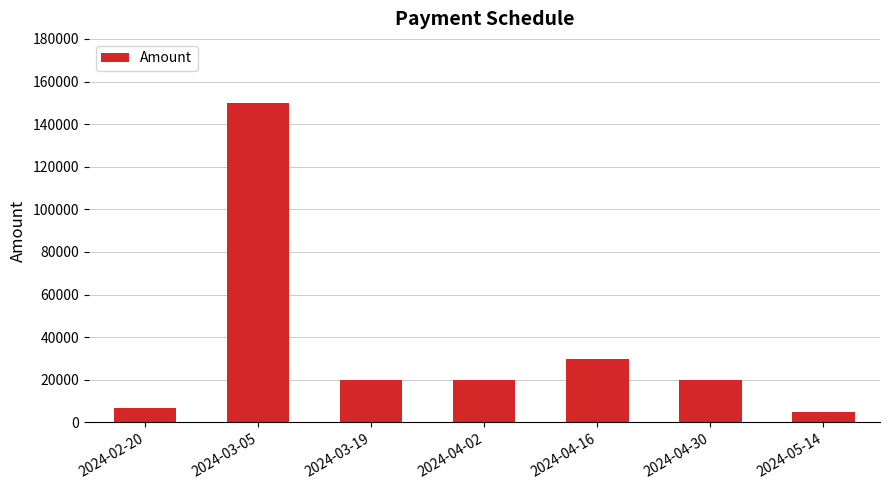

What is the sum of the values at 2024-04-16 and 2024-03-19?

50000